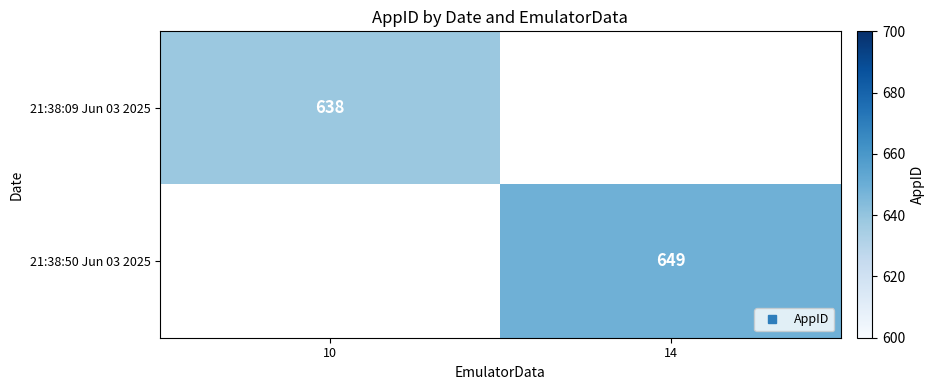

Count the number of data series in this chart.

2